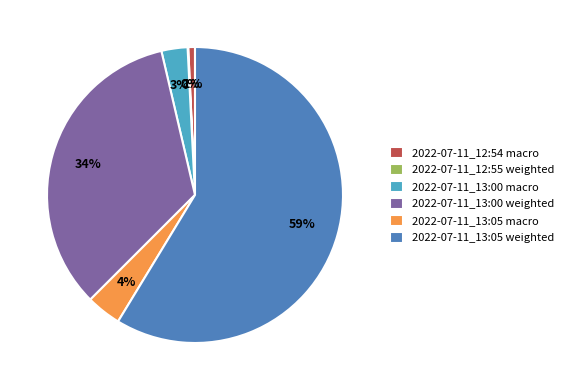

To the nearest percent, what portion does 2022-07-11_13:05 macro represent?

4%